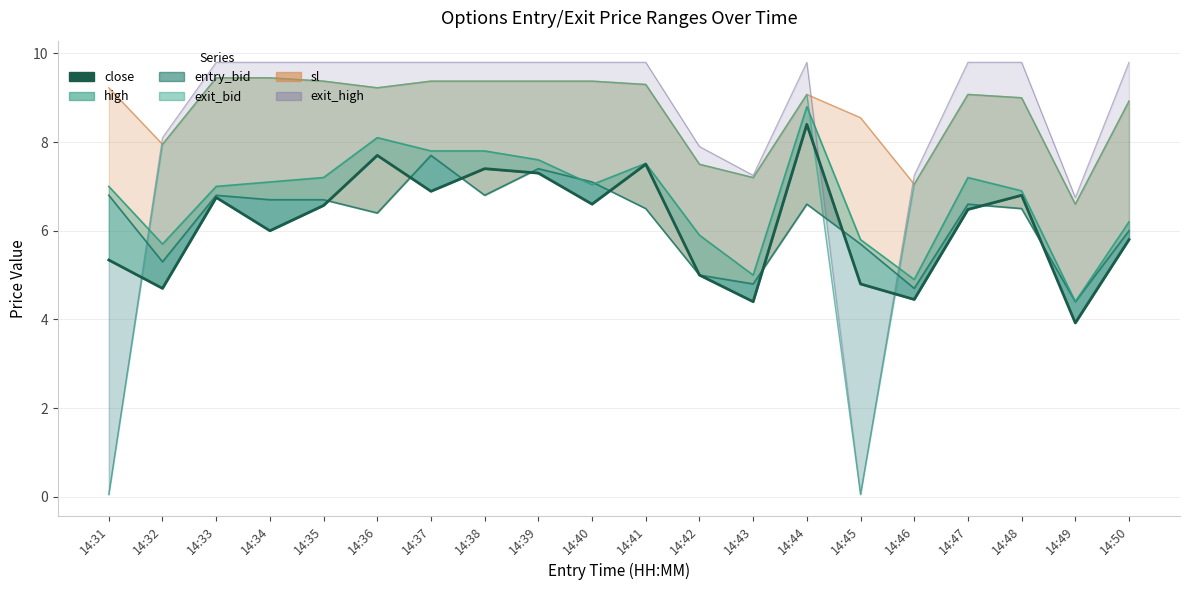

How many lines are shown in the chart?

1